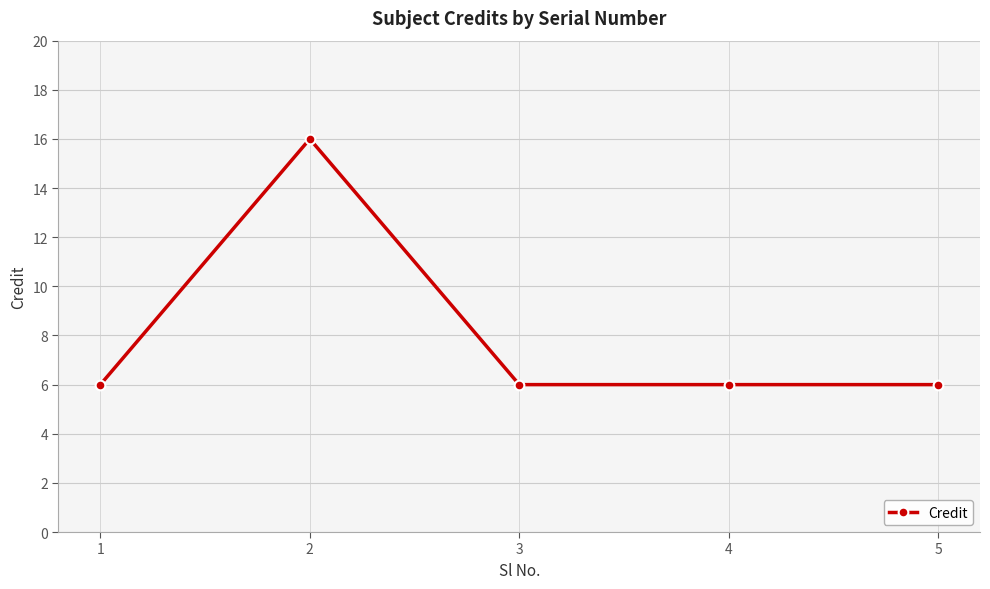

What is the ratio of the value at 4 to the value at 5?

1.0